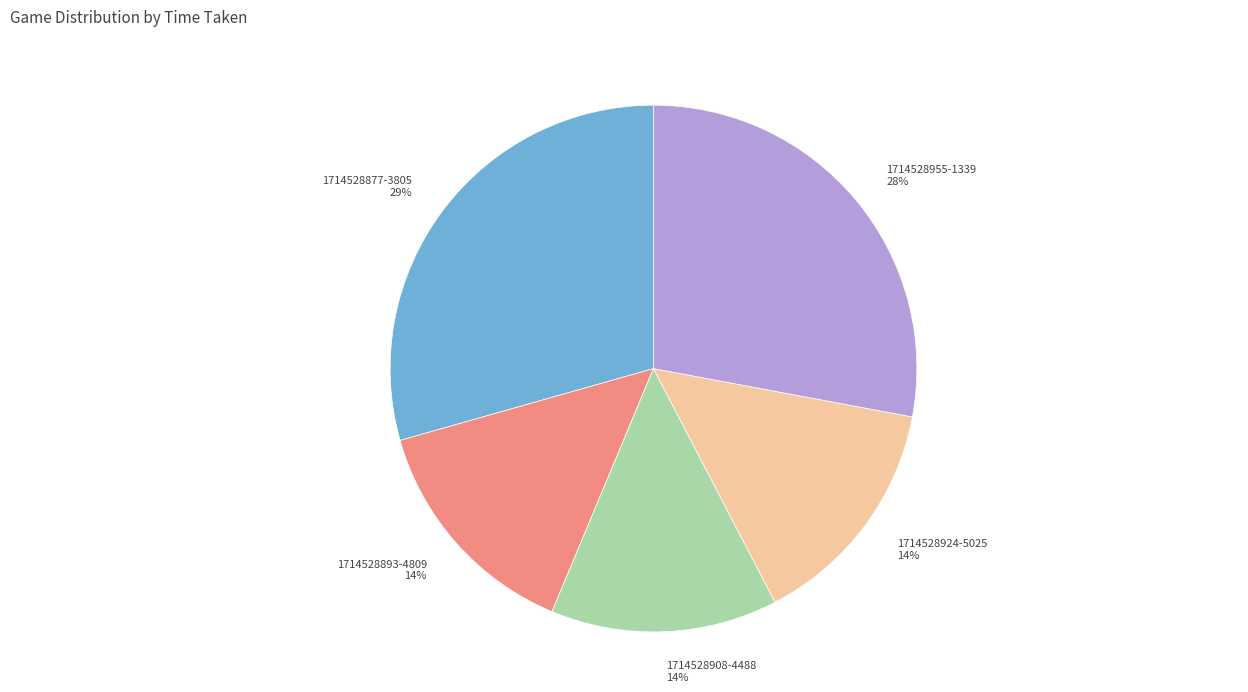

What percentage is the 1714528908-4488 slice, to the nearest percent?

14%